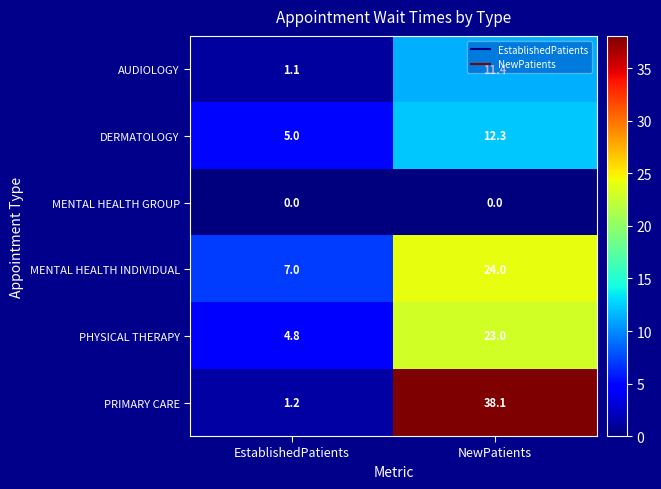

Which series has the largest range (max minus min)?

PRIMARY CARE